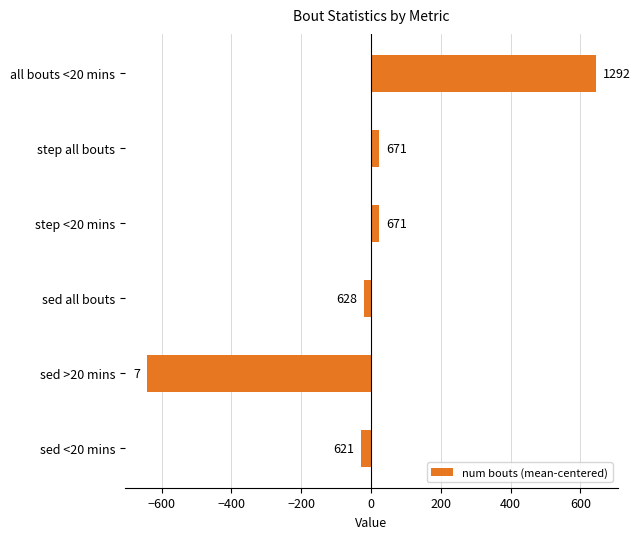

What is the greatest value displayed?

643.7